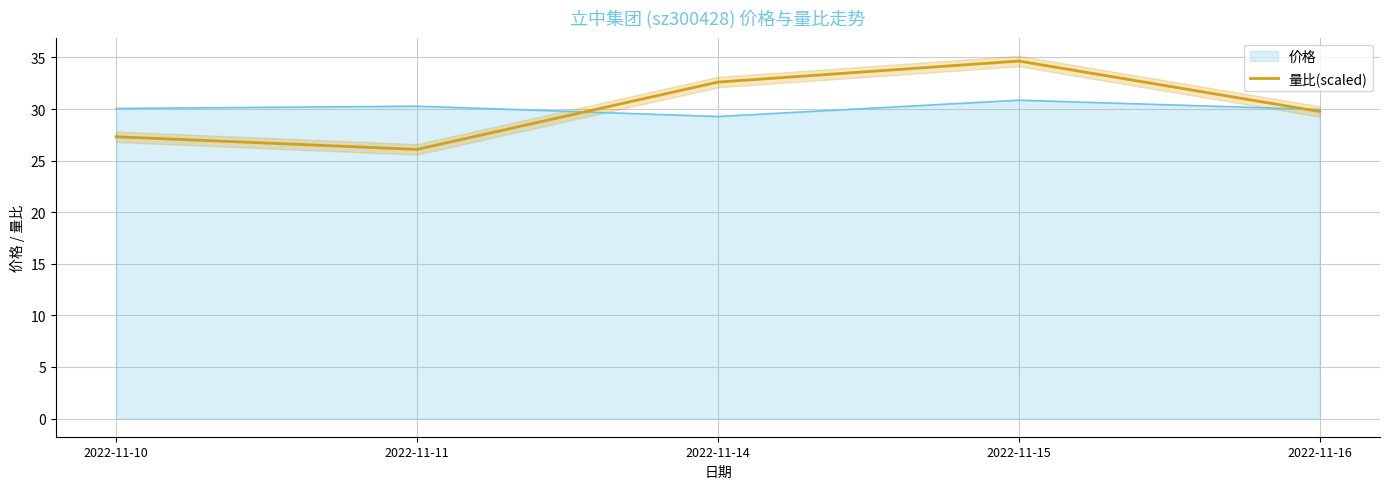

True or false: the data shows 51.4 at 2022-11-16.

False